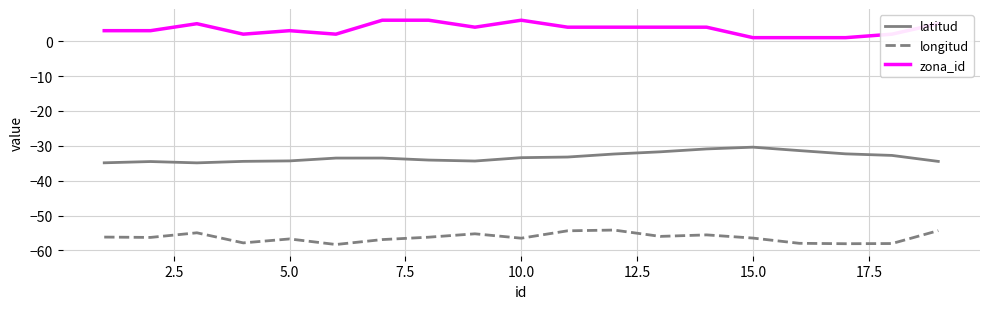

True or false: zona_id and longitud cross at least once.

False